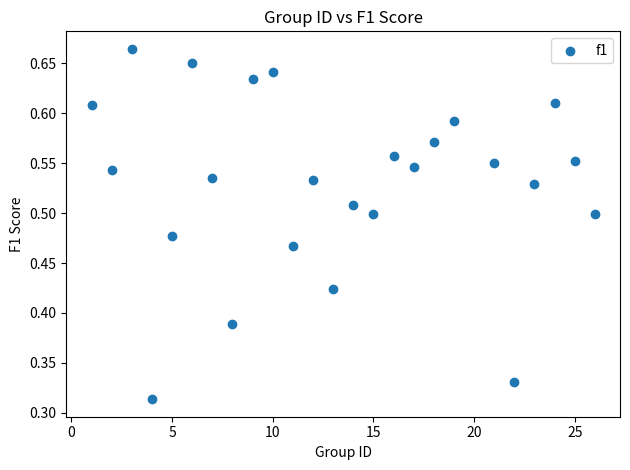

What is the range of X values (max minus min)?

25.0